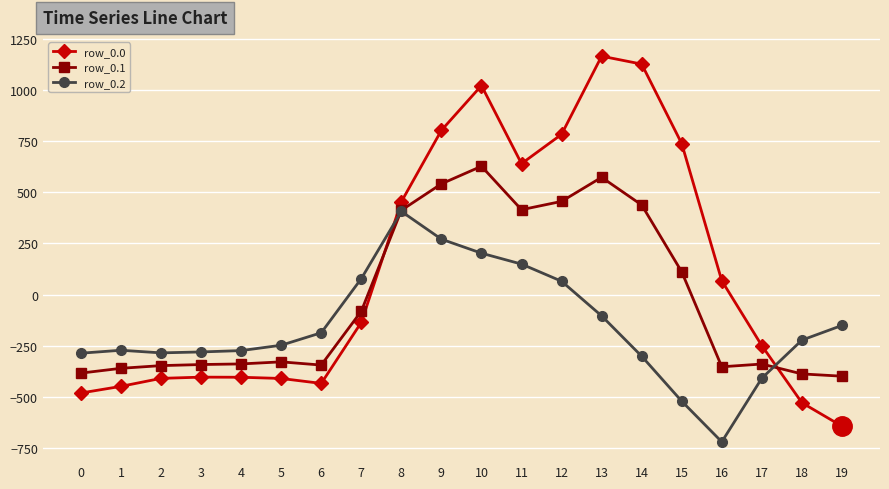

Rank the series at 18 from lowest to highest value.

row_0.0, row_0.1, row_0.2